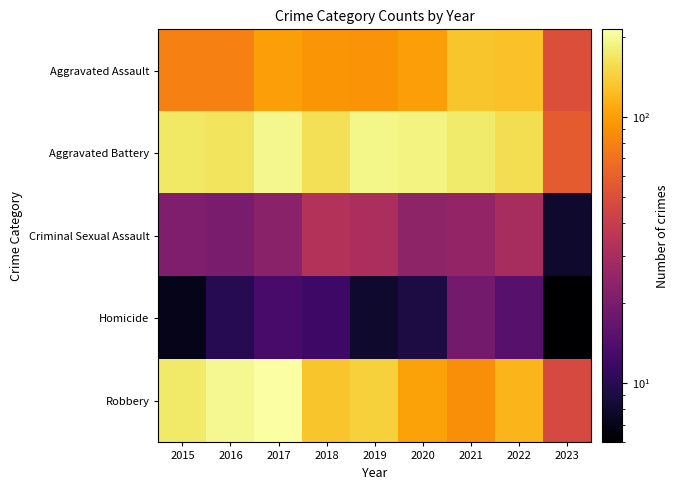

Reading left to right, what are all the values shown in this chart?

Aggravated Assault: 2015=79	2016=79	2017=99	2018=93	2019=91	2020=99	2021=131	2022=128	2023=50
Aggravated Battery: 2015=169	2016=164	2017=194	2018=160	2019=193	2020=186	2021=175	2022=158	2023=57
Criminal Sexual Assault: 2015=21	2016=20	2017=23	2018=33	2019=31	2020=24	2021=25	2022=30	2023=8
Homicide: 2015=7	2016=10	2017=13	2018=12	2019=8	2020=9	2021=19	2022=15	2023=6
Robbery: 2015=172	2016=196	2017=213	2018=132	2019=143	2020=102	2021=88	2022=118	2023=47